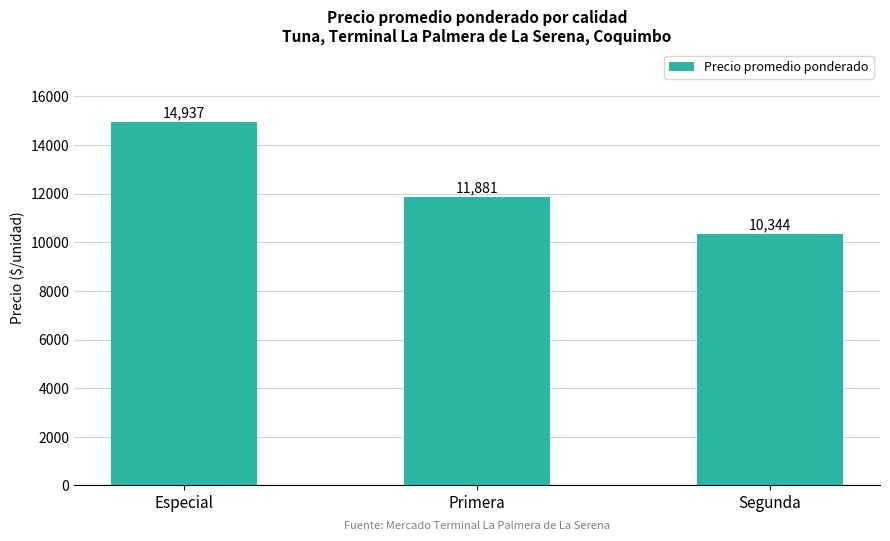

The value at Primera is 11881. True or false?

True